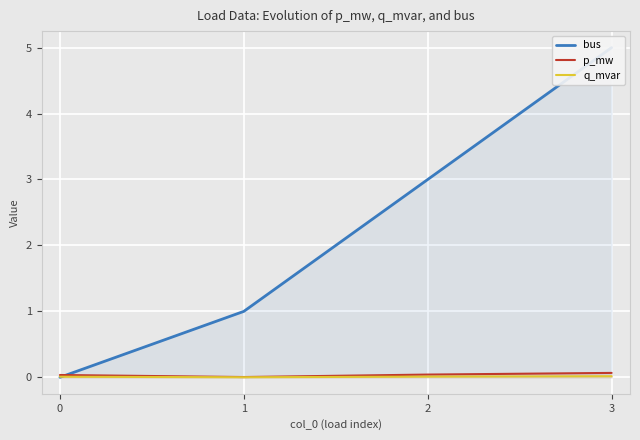

How many data points does each series have?

4